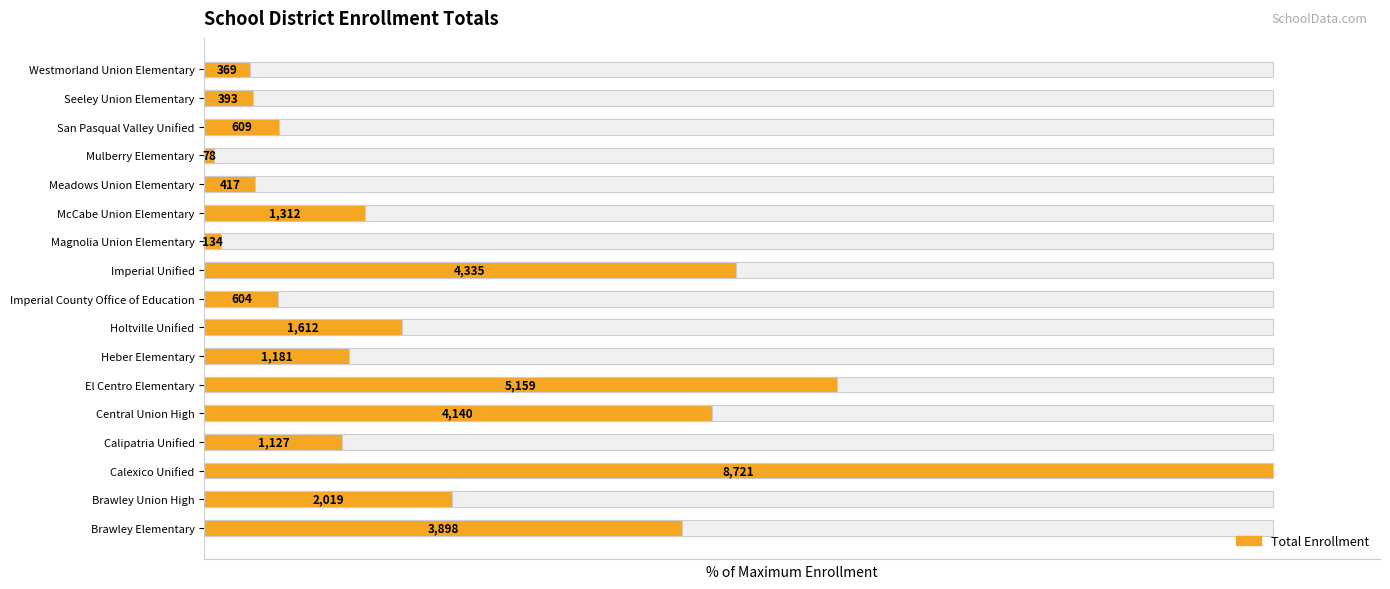

True or false: the data shows 4.2 at Westmorland Union Elementary.

True